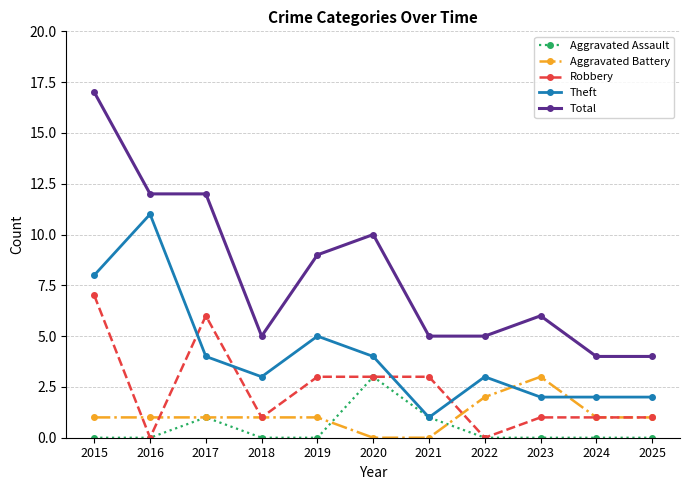

How many distinct data groups are displayed?

5